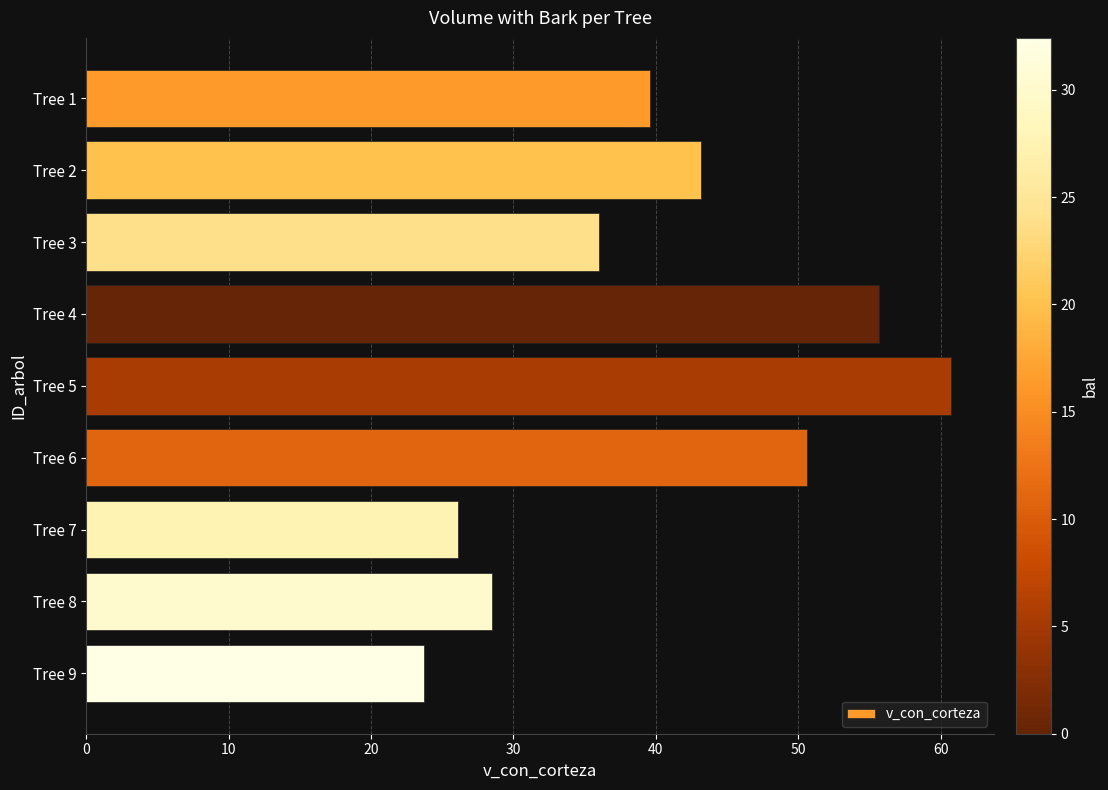

Reading bottom to top, what are all the values shown in this chart?

Tree 9=23.7	Tree 8=28.5	Tree 7=26.1	Tree 6=50.6	Tree 5=60.7	Tree 4=55.7	Tree 3=36.0	Tree 2=43.2	Tree 1=39.6